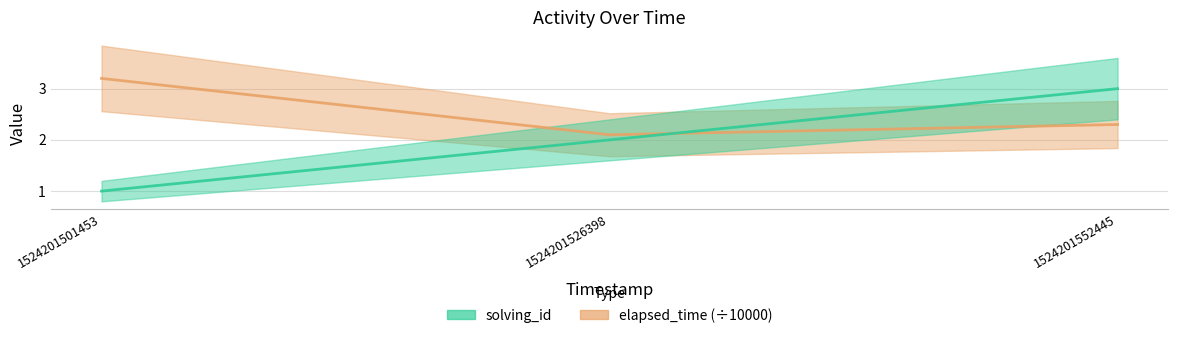

What is the lowest value of the solving_id series?

1.0